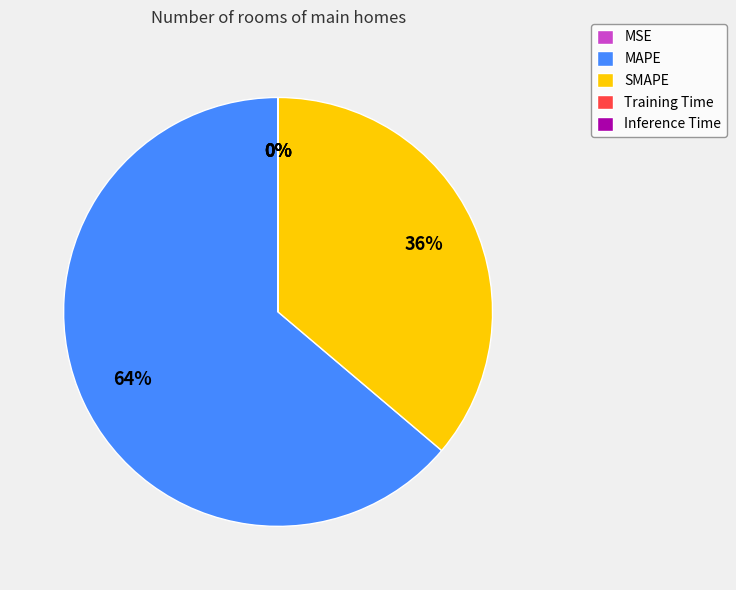

To the nearest percent, what is the difference between the largest and smallest slice percentages?

64%